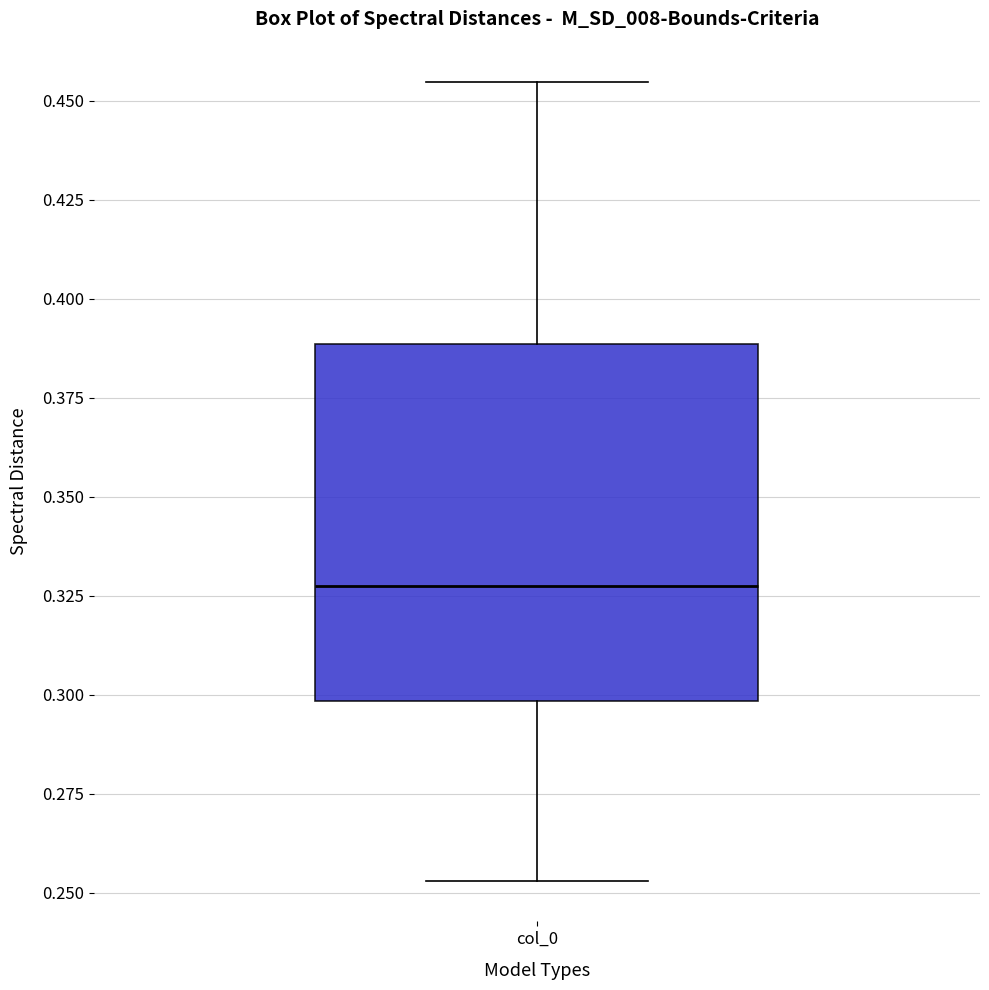

Transcribe this box plot: give where the median line is, the range the box spans, and where the two whiskers end, as read against the y-axis. The values are not printed on the chart, so give them approximately, as read against the axis.

median 0.330, box 0.300 to 0.390, whiskers 0.255 to 0.455